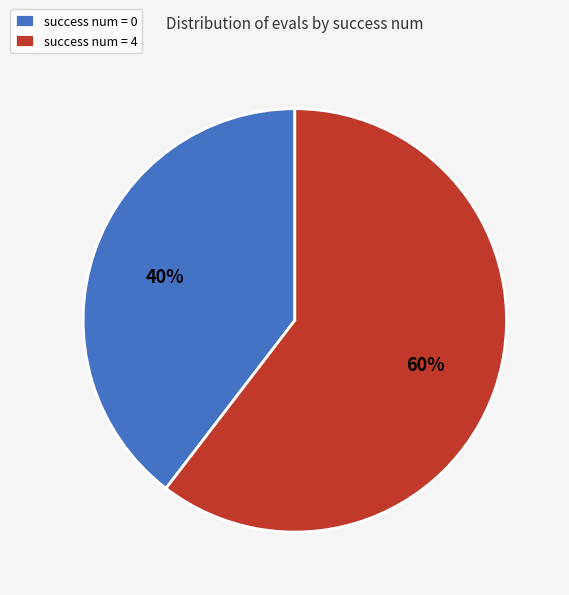

How many segments does this pie chart have?

2